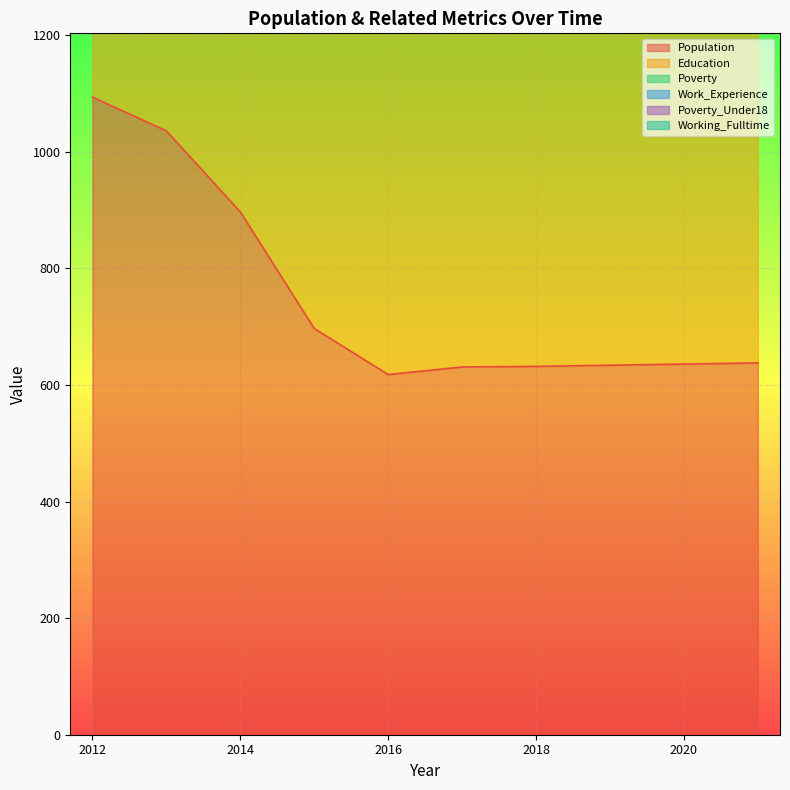

How many values in the Education series are below 765?

5